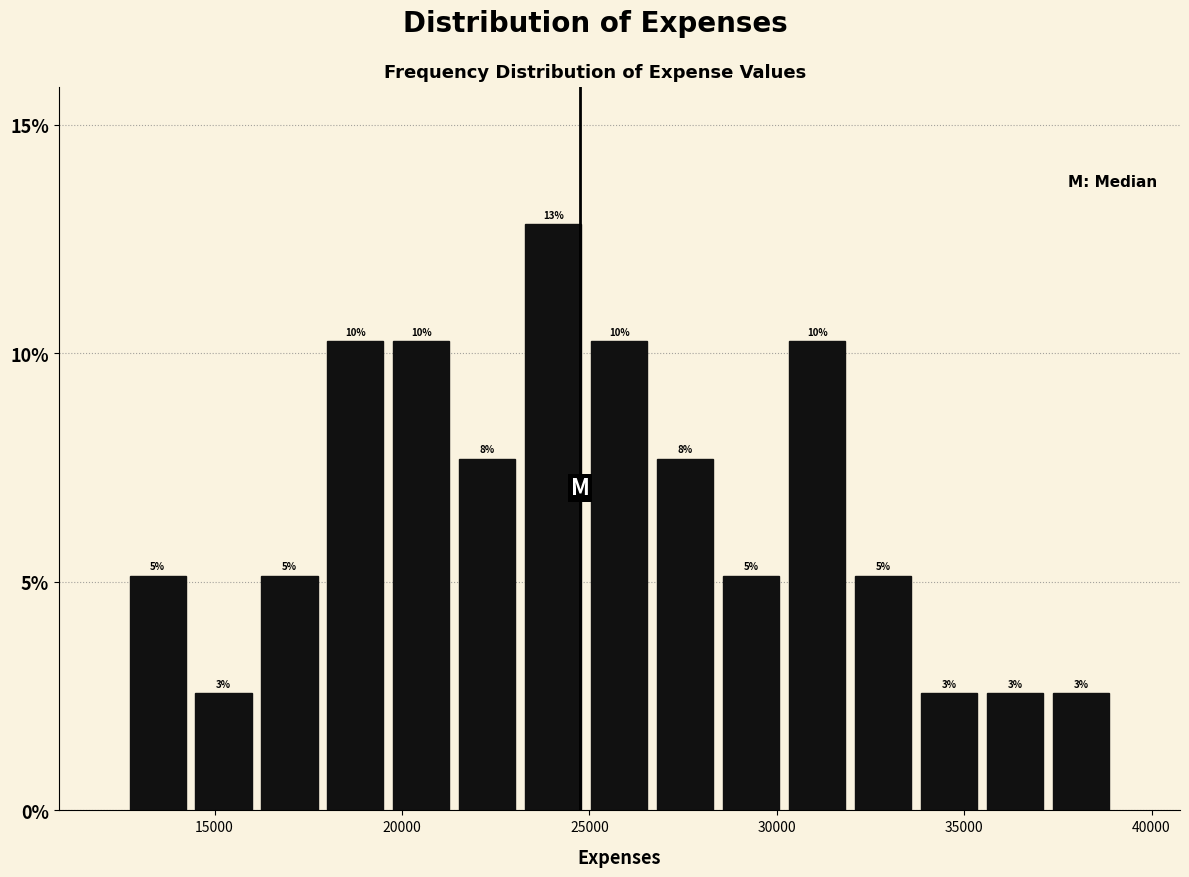

Read against the x-axis, roughly where is the centre of the tallest bar?

24000